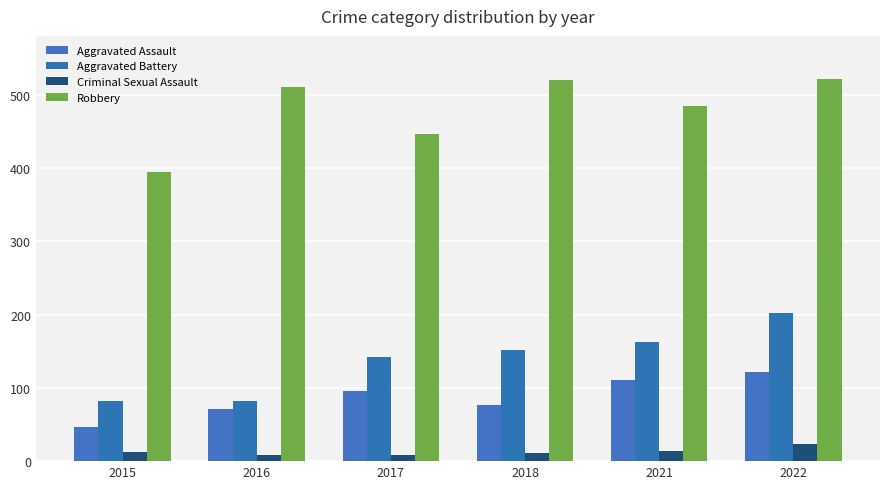

What is the value of the Aggravated Assault bar at the 1st from the left?

46